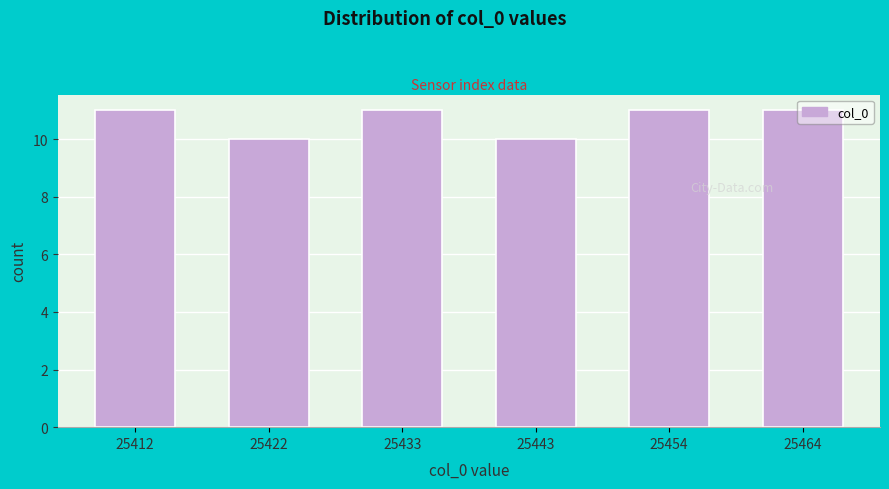

The chart shows a value of 17 at 25454. True or false?

False